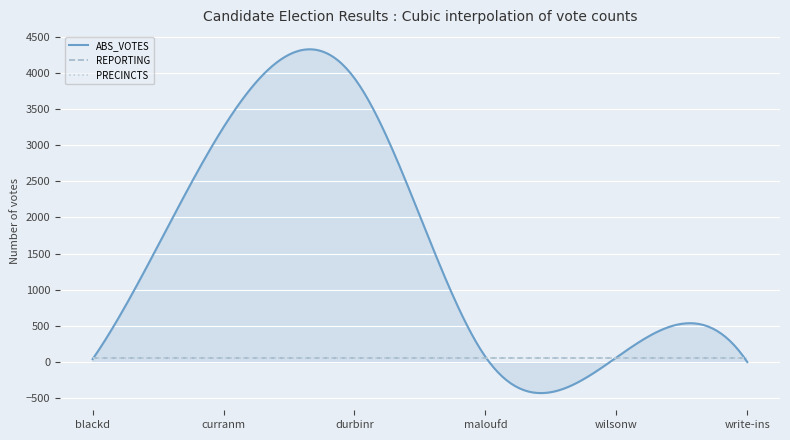

Which series ends up on top after the final intersection of PRECINCTS and ABS_VOTES?

PRECINCTS